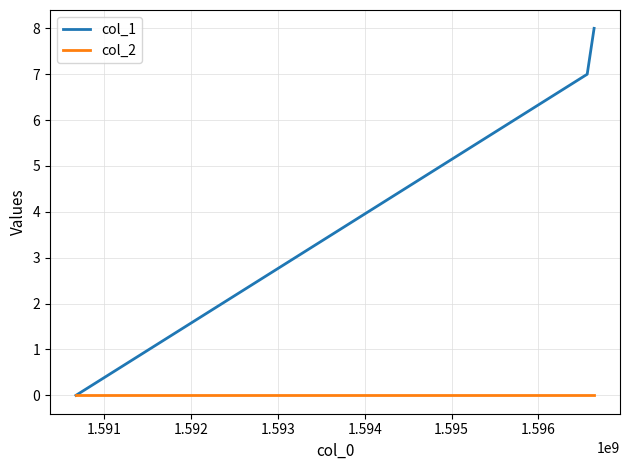

Reading left to right, extract all data points from this chart.

col_1: 0	7	8
col_2: 0	0	0